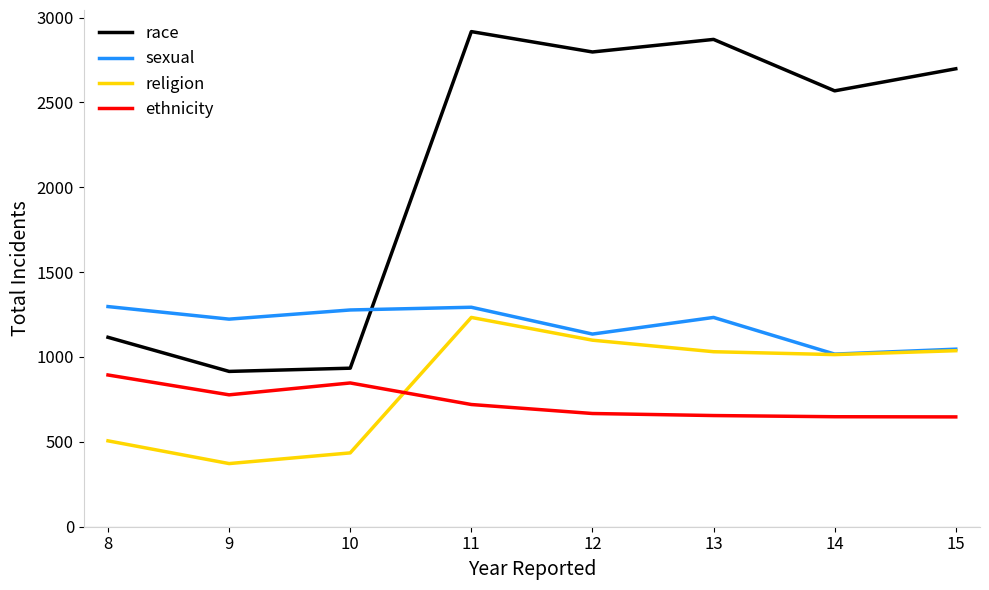

Where do religion and ethnicity first cross each other?

10 and 11